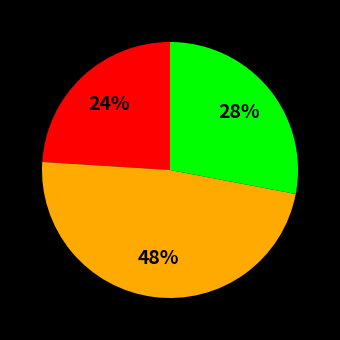

To the nearest percent, what is the difference between the largest and smallest slice percentages?

24%